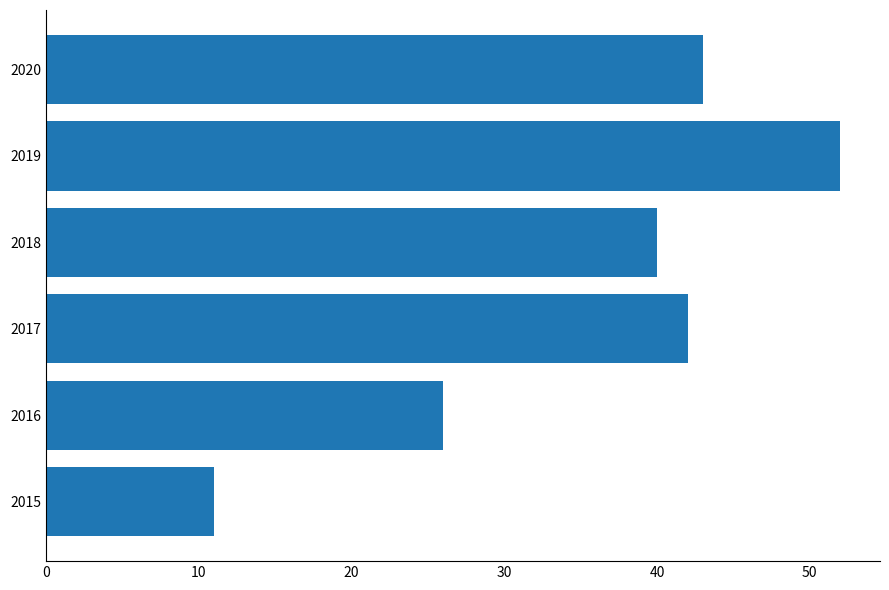

What is the ratio of the value at 2015 to the value at 2016?

0.4